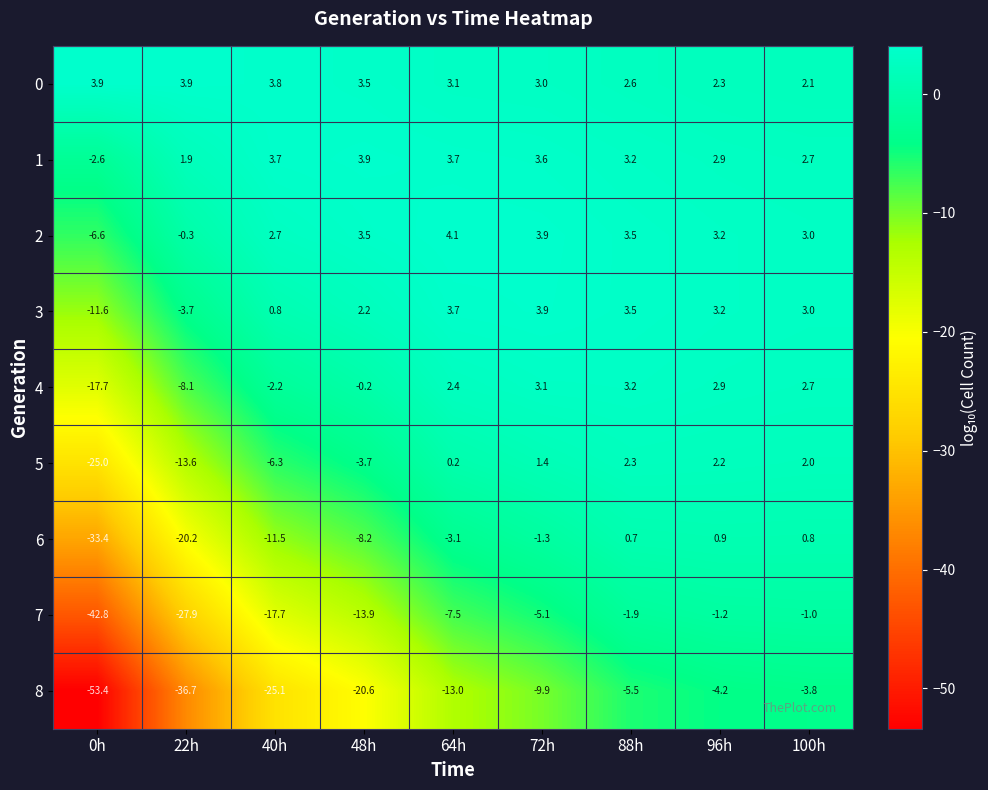

Count the number of data series in this chart.

9